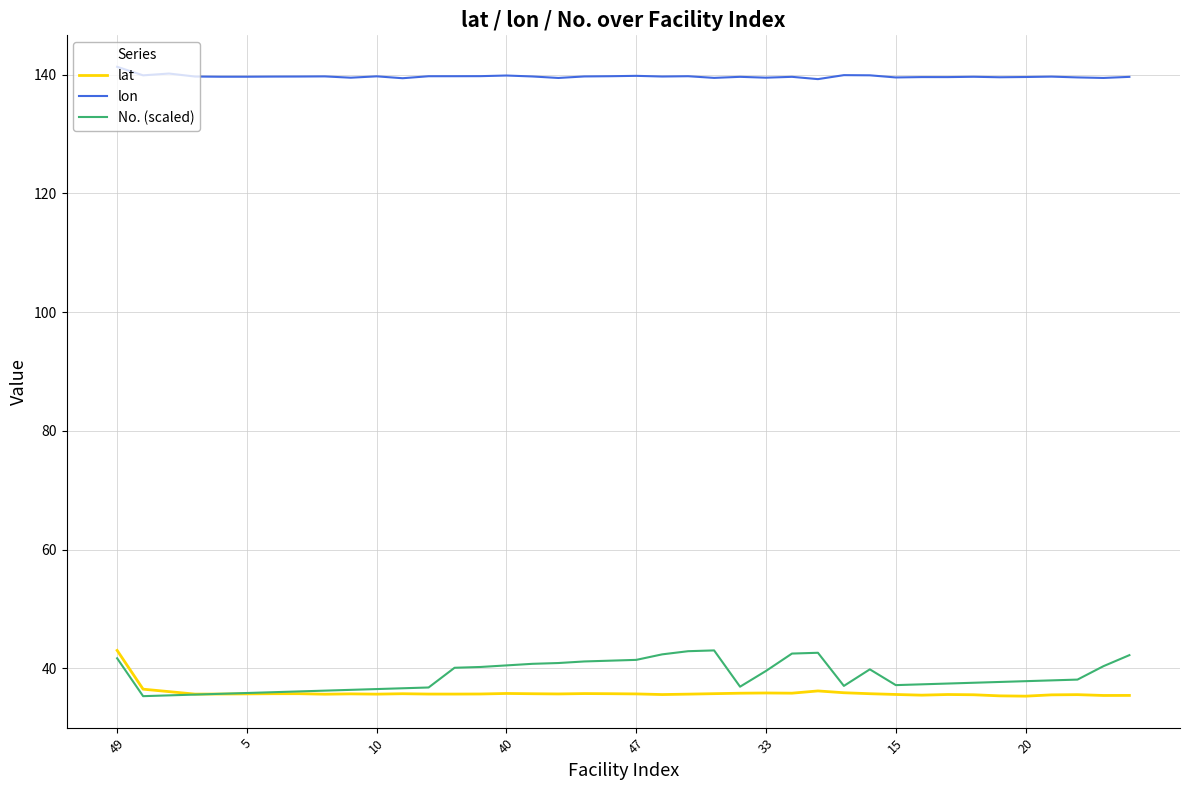

What is the highest value of the lon series?

141.3